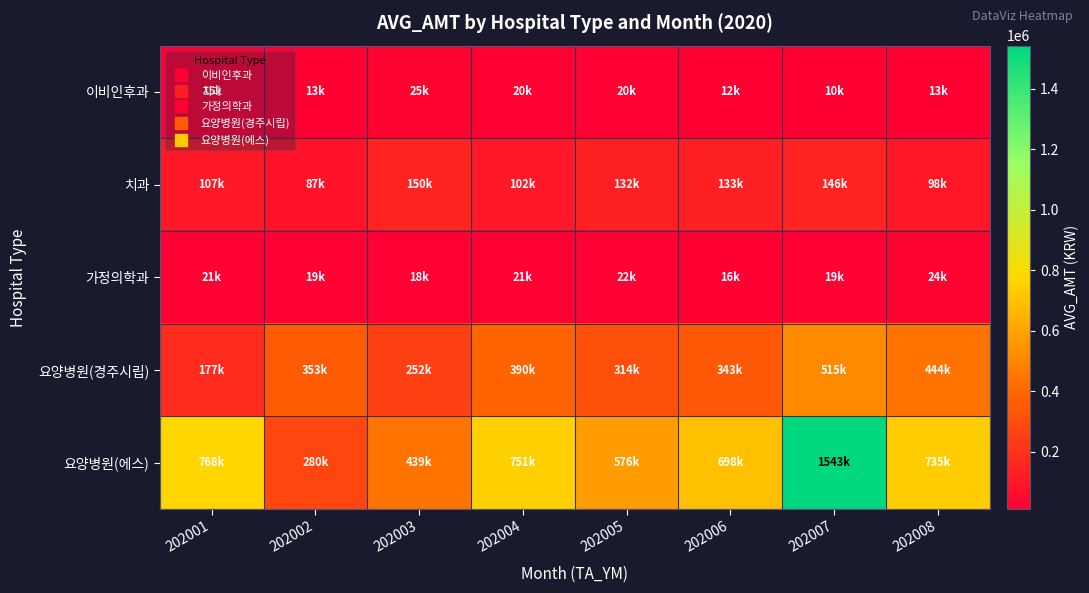

Which series has the widest spread of values?

요양병원(에스)